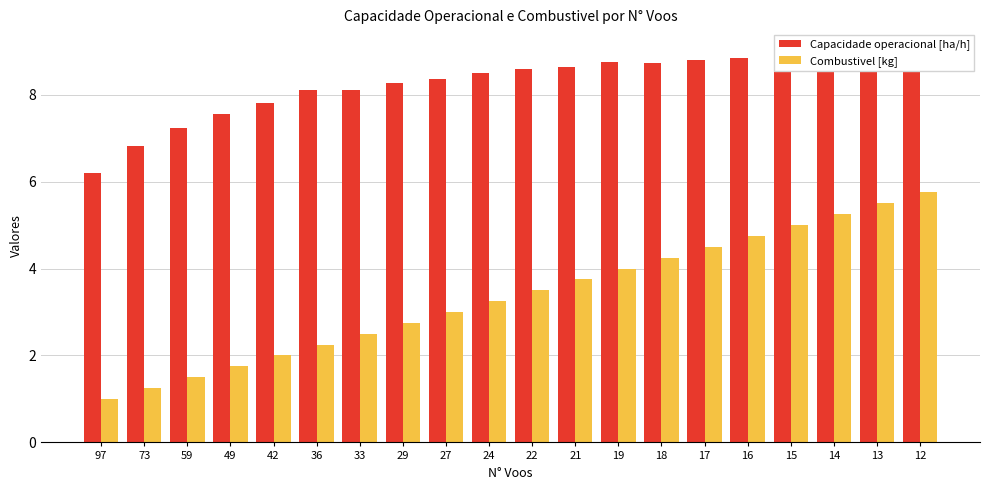

Reading left to right, what are all the values shown in this chart?

Capacidade operacional [ha/h]: 6.2	6.8	7.2	7.6	7.8	8.1	8.1	8.3	8.4	8.5	8.6	8.6	8.7	8.7	8.8	8.9	8.9	9.0	9.0	9.1
Combustivel [kg]: 1.0	1.2	1.5	1.8	2.0	2.2	2.5	2.8	3.0	3.2	3.5	3.8	4.0	4.2	4.5	4.8	5.0	5.2	5.5	5.8